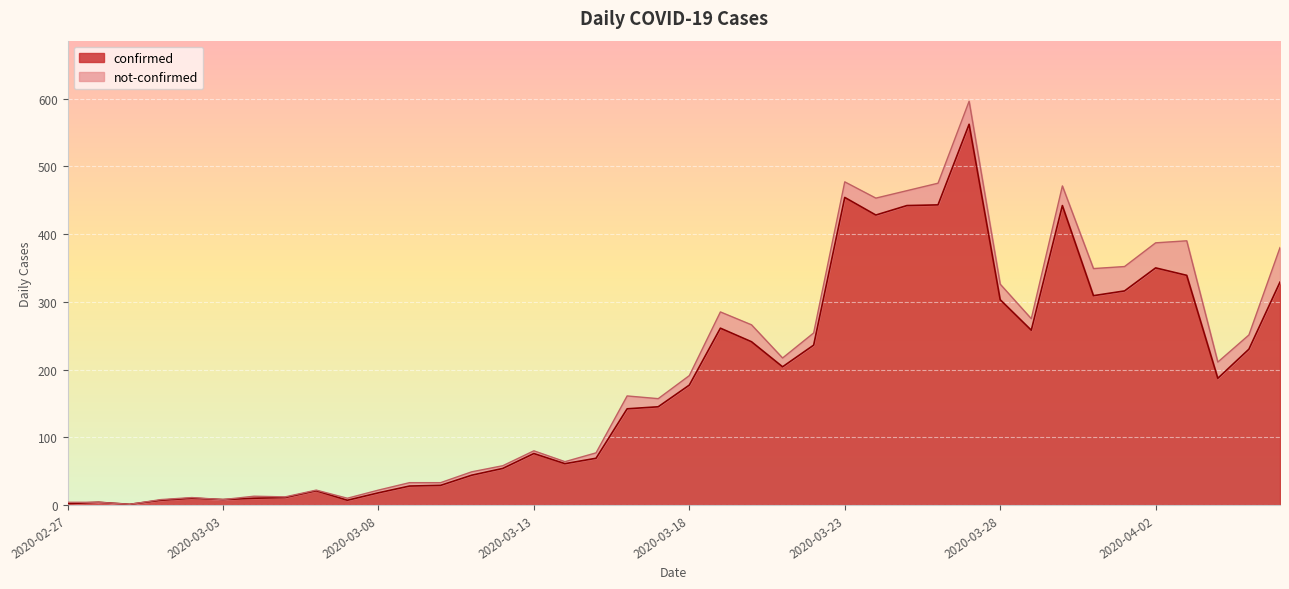

Reading left to right, list all the values displayed in this chart.

2	4	1	7	10	8	10	11	21	7	18	28	29	44	54	76	61	69	142	145	177	261	241	204	236	454	428	442	443	562	303	258	442	309	316	350	339	187	230	329